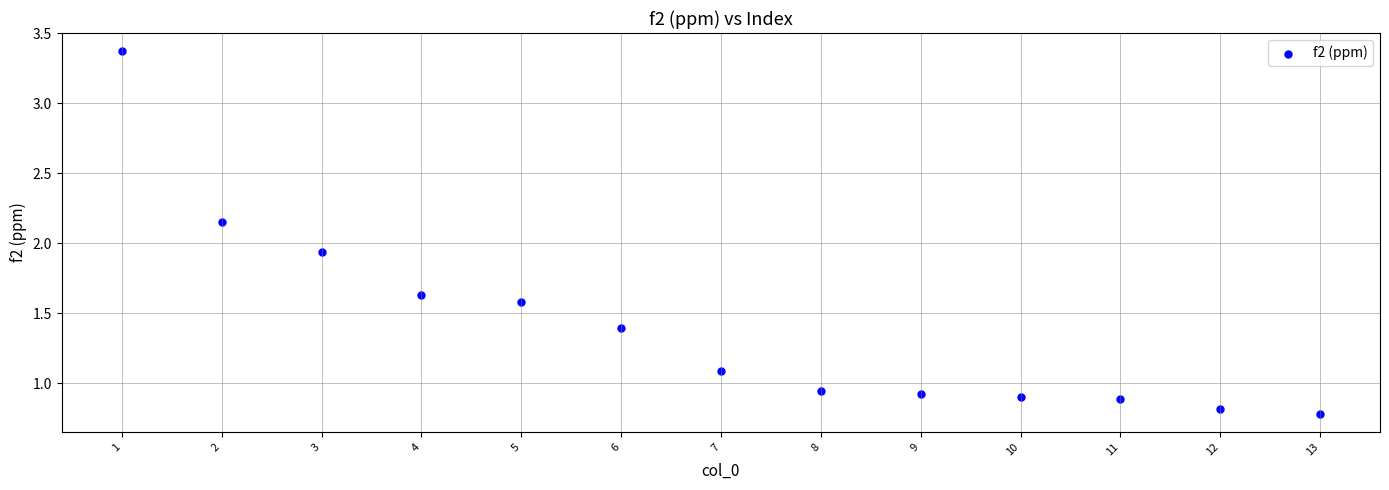

What is the range of Y values (max minus min)?

2.6